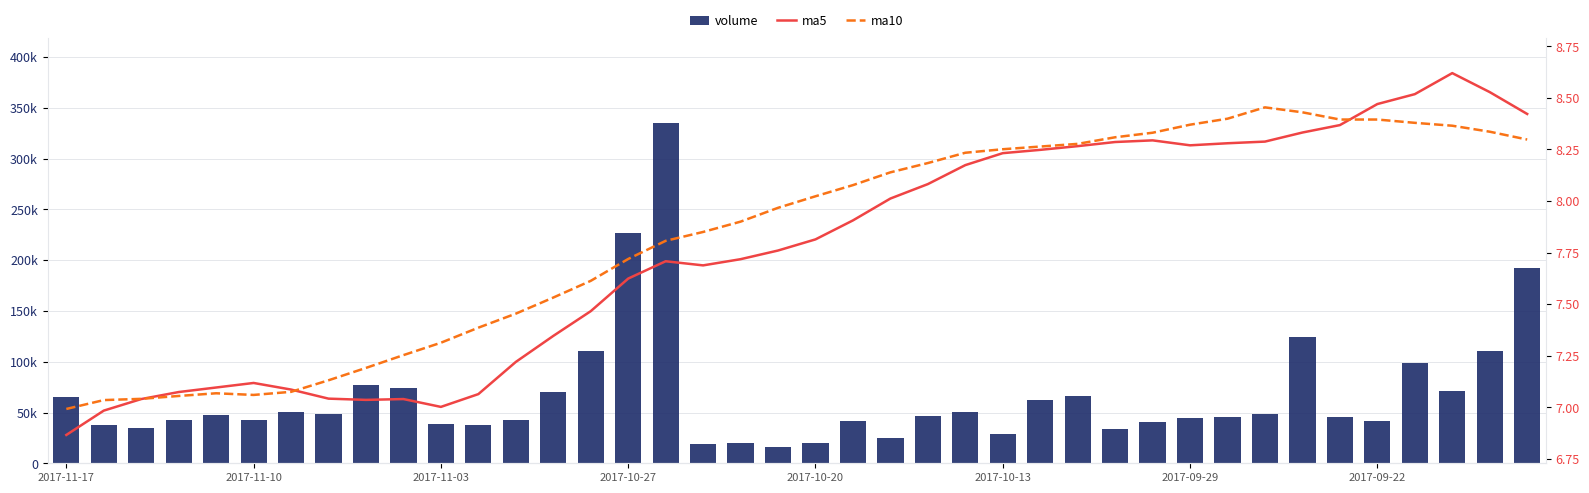

What is the value of the volume bar at the 19th from the left?

19550.0